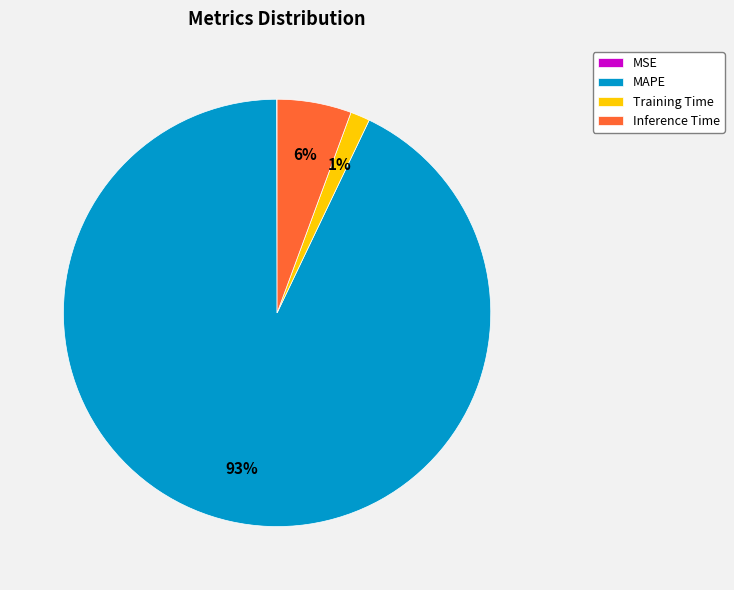

True or false: MAPE accounts for 84% of the total.

False